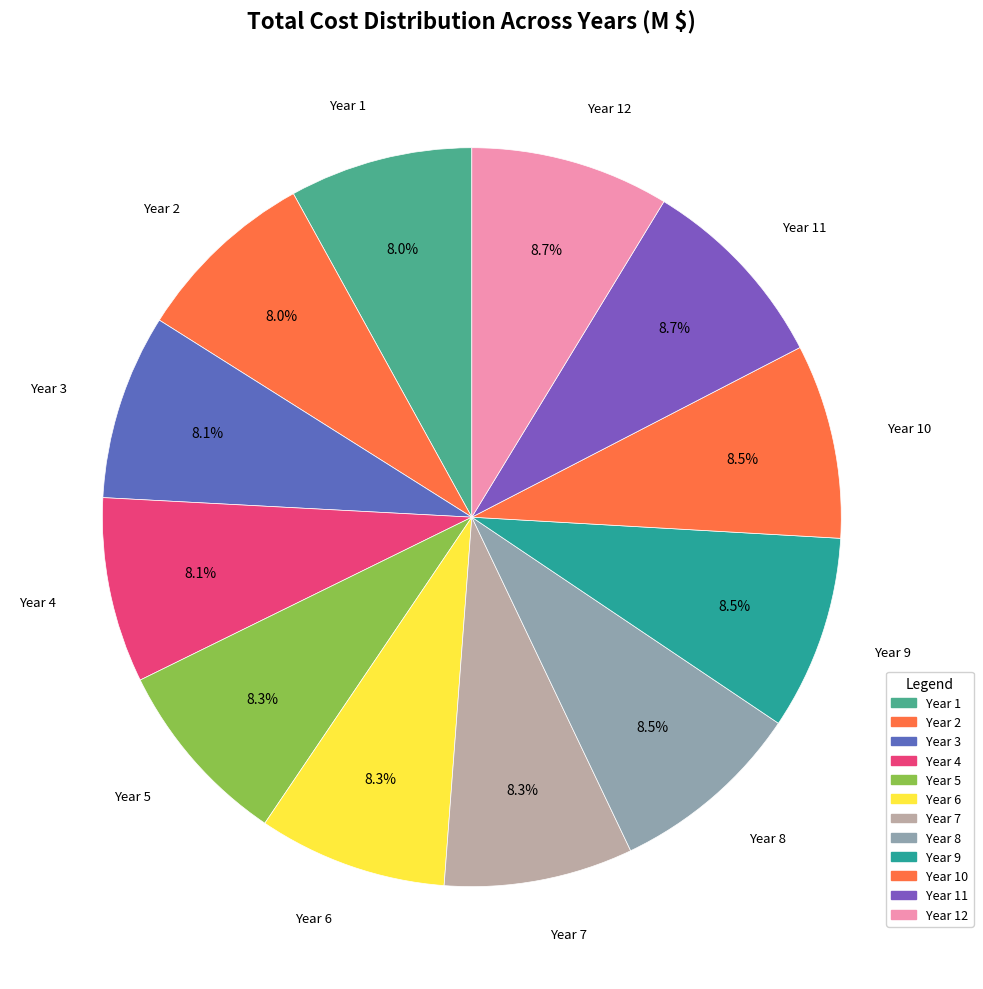

How many segments does this pie chart have?

12